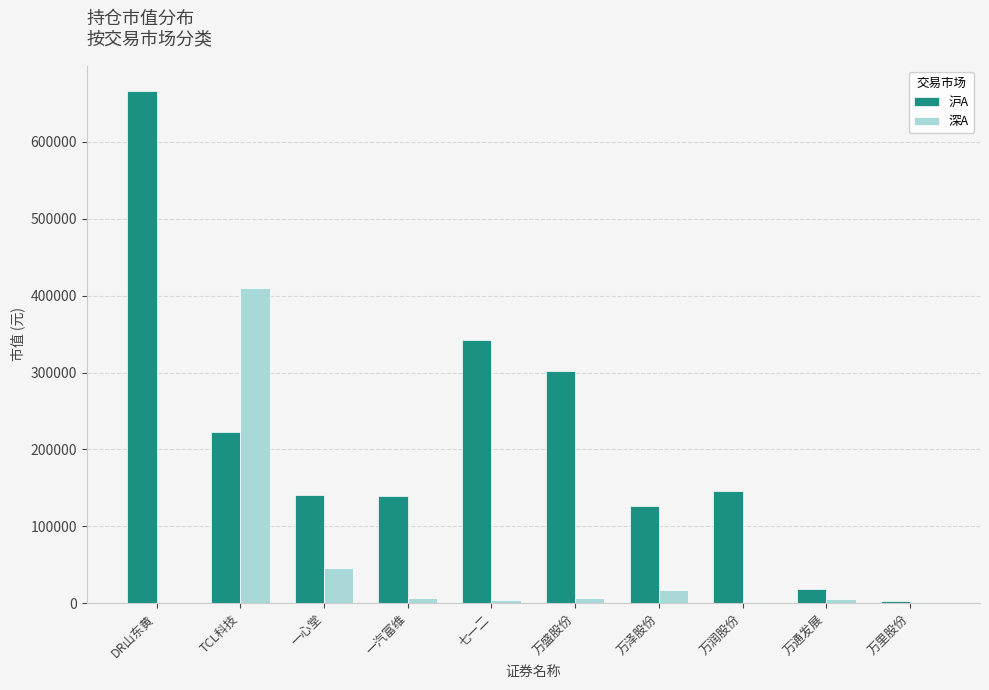

Are the bars grouped side by side (vs. stacked)?

Yes